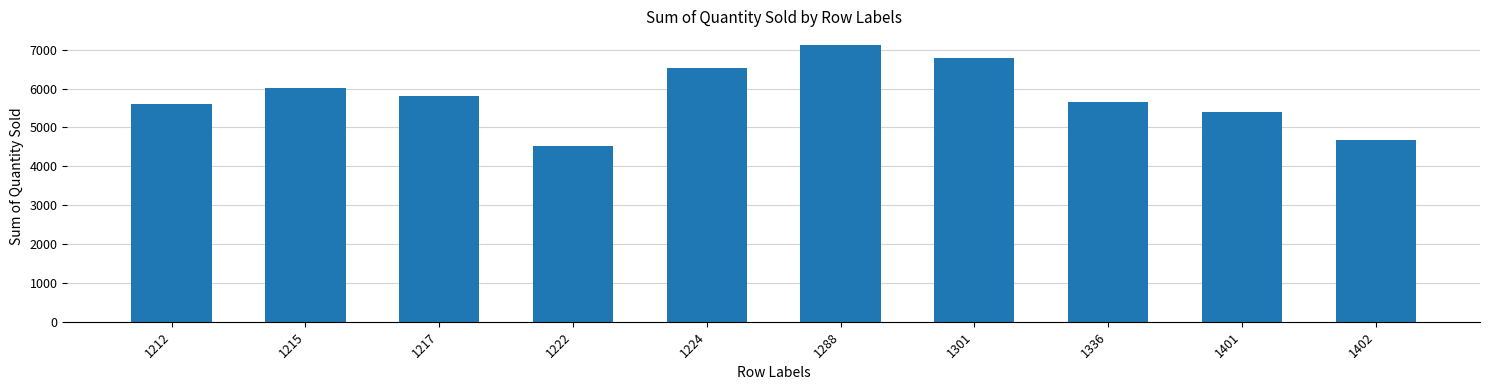

What is the difference between the maximum and minimum values?

2583